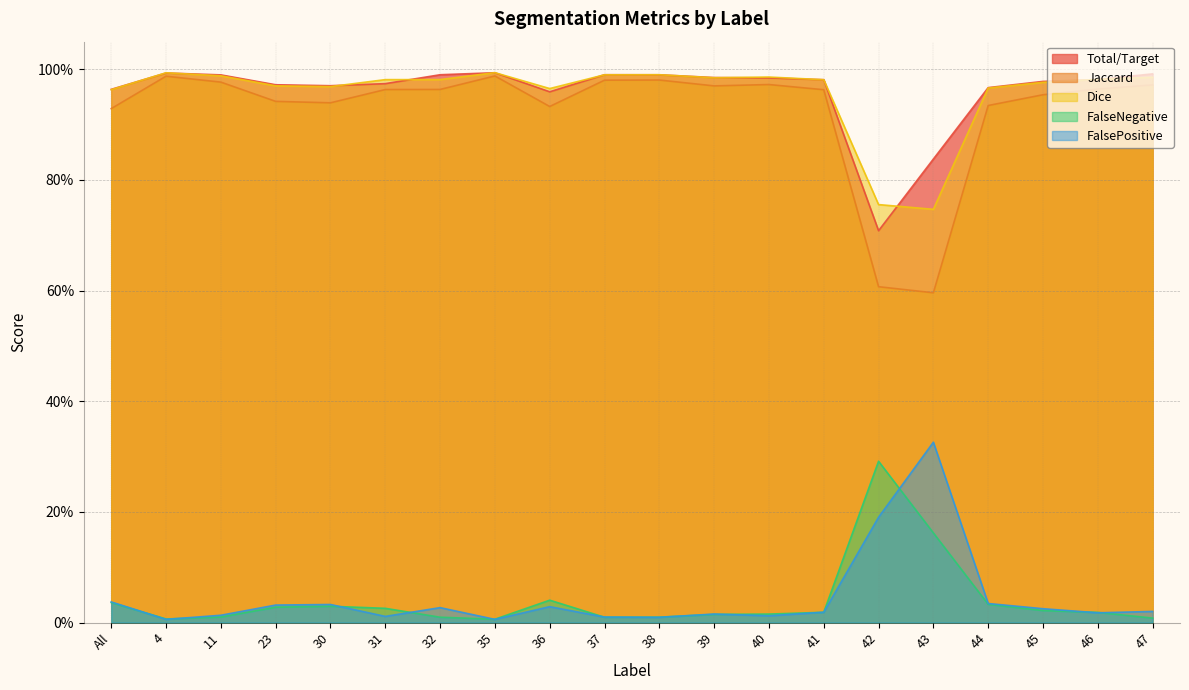

In FalsePositive, how many points are lower than both neighbors (excluding endpoints)?

6